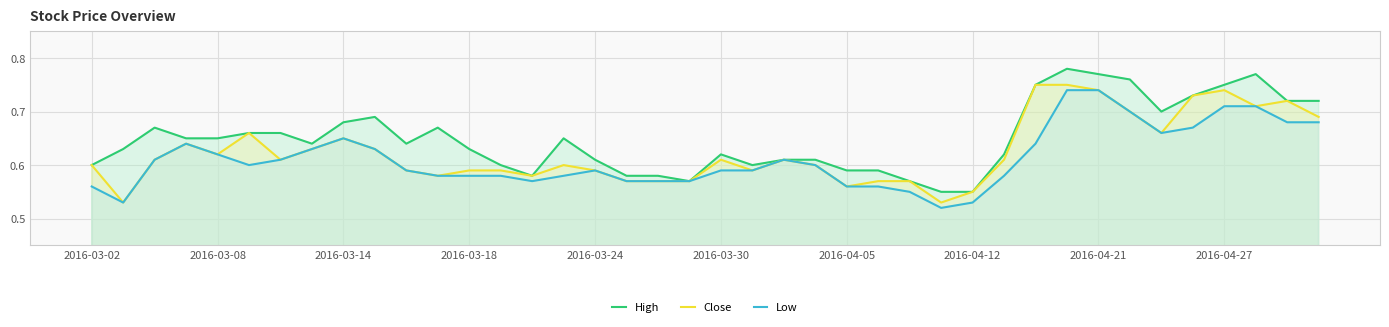

Which series has the largest total across all categories?

High